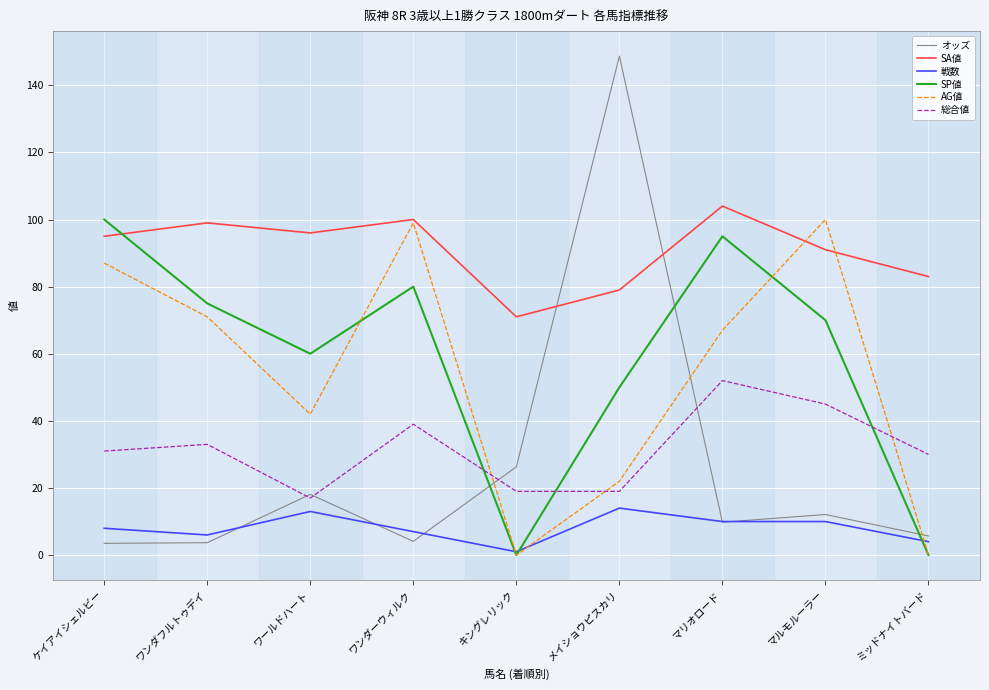

Which series ends up on top after the final intersection of SP値 and SA値?

SA値